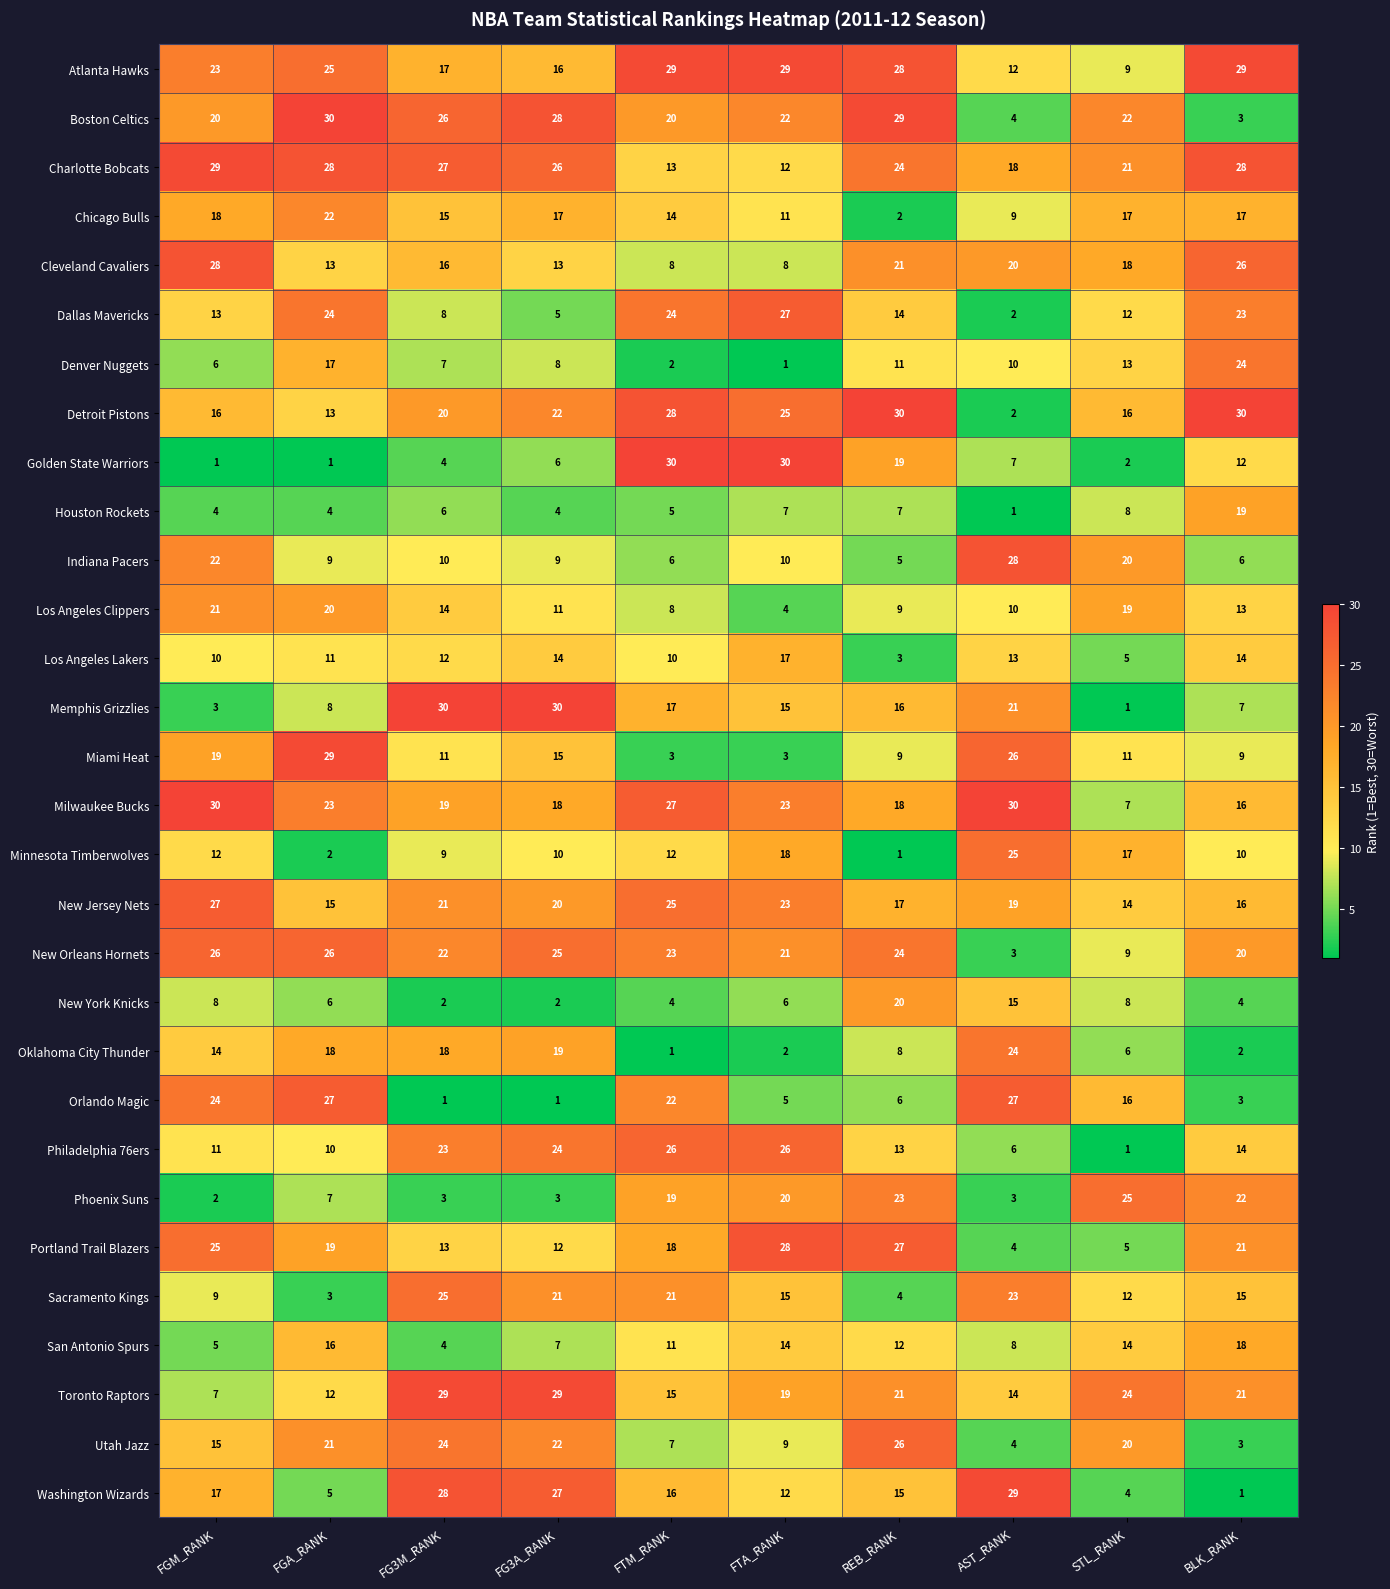

Where is Atlanta Hawks nearest to the value 19?

FG3M_RANK